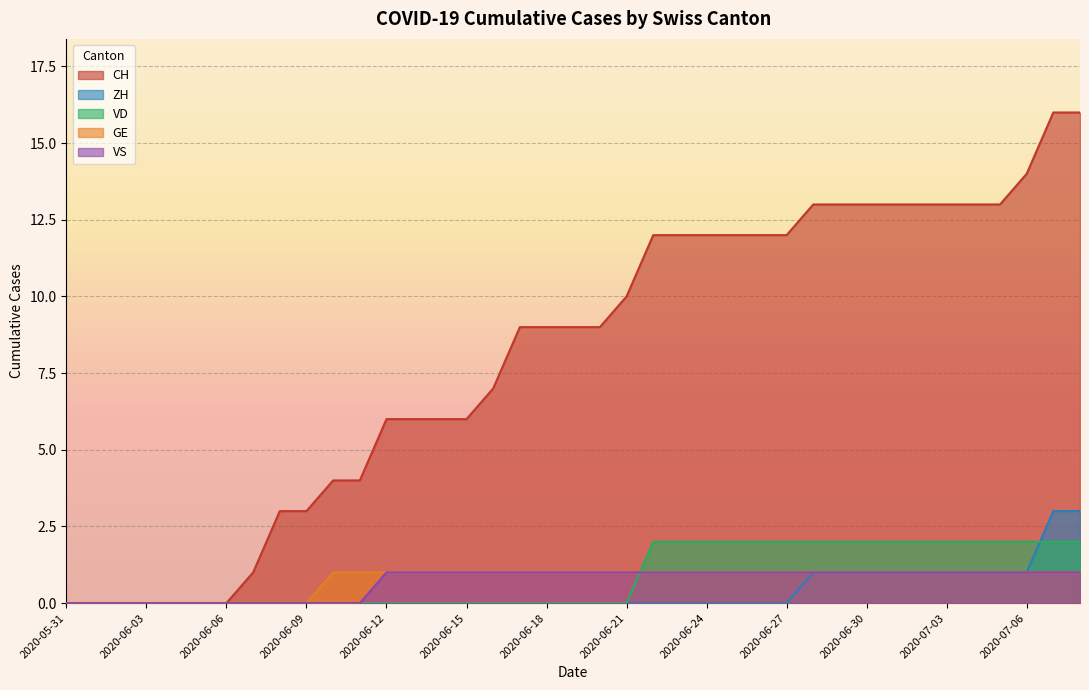

Where does the CH series first go above 9?

2020-06-21